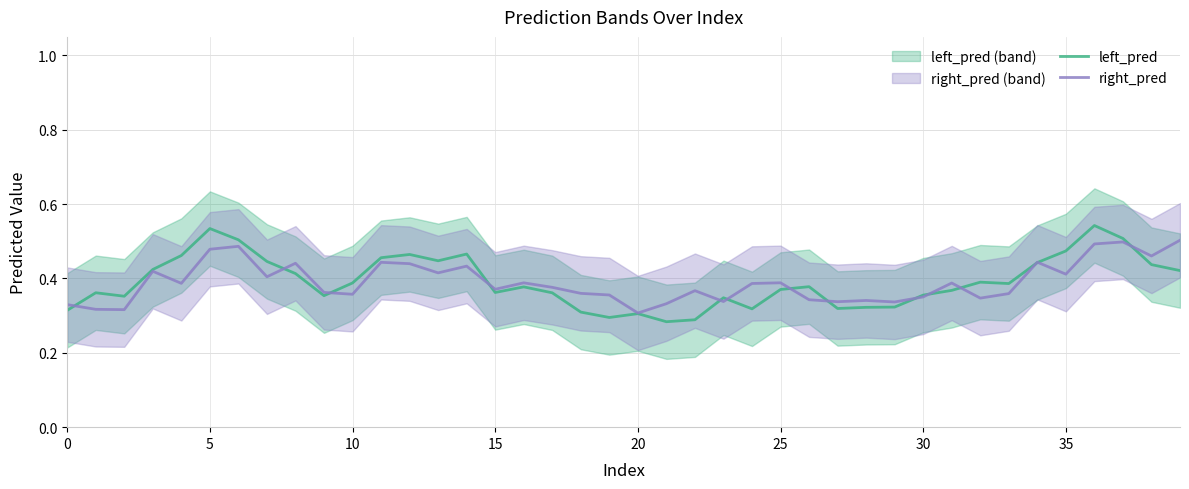

What is the sum of the left_pred values at 12 and 17?

0.8